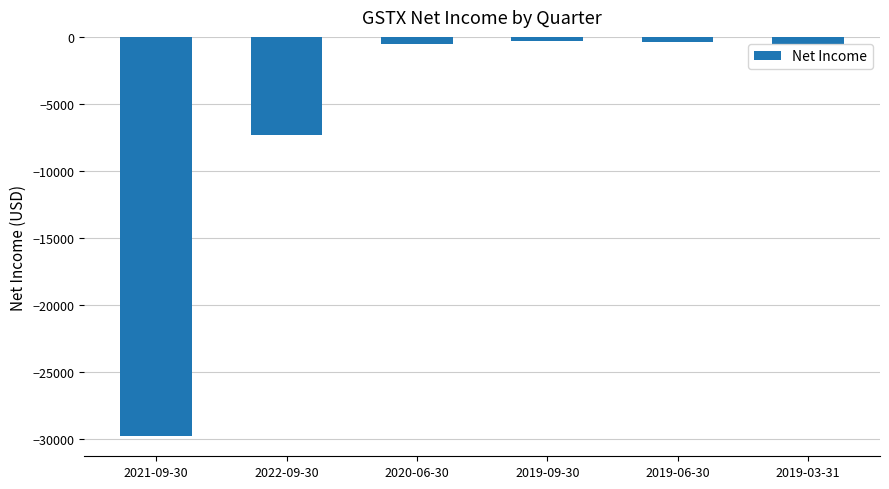

What is the smallest value displayed?

-29800